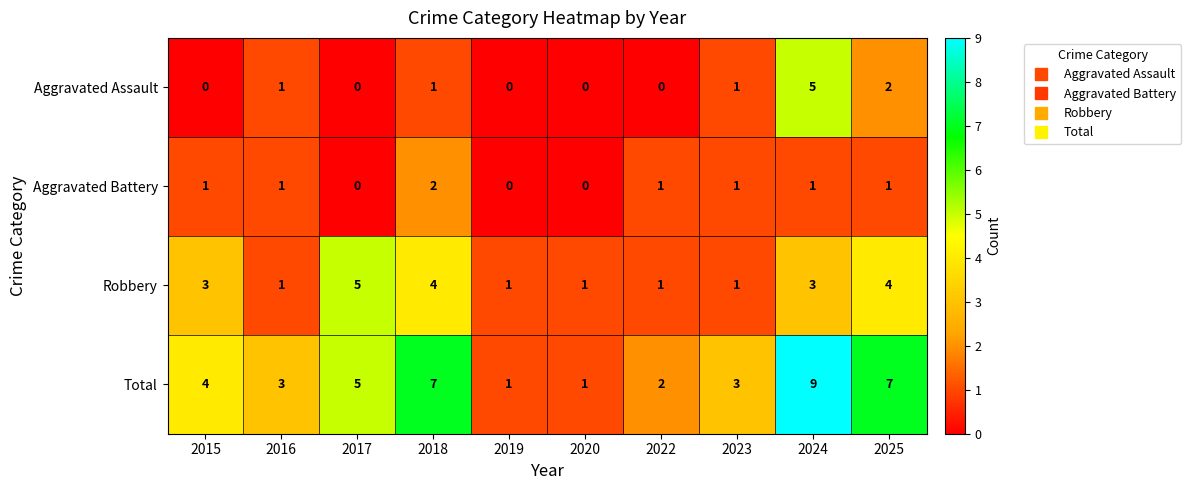

What is the greatest value displayed?

9